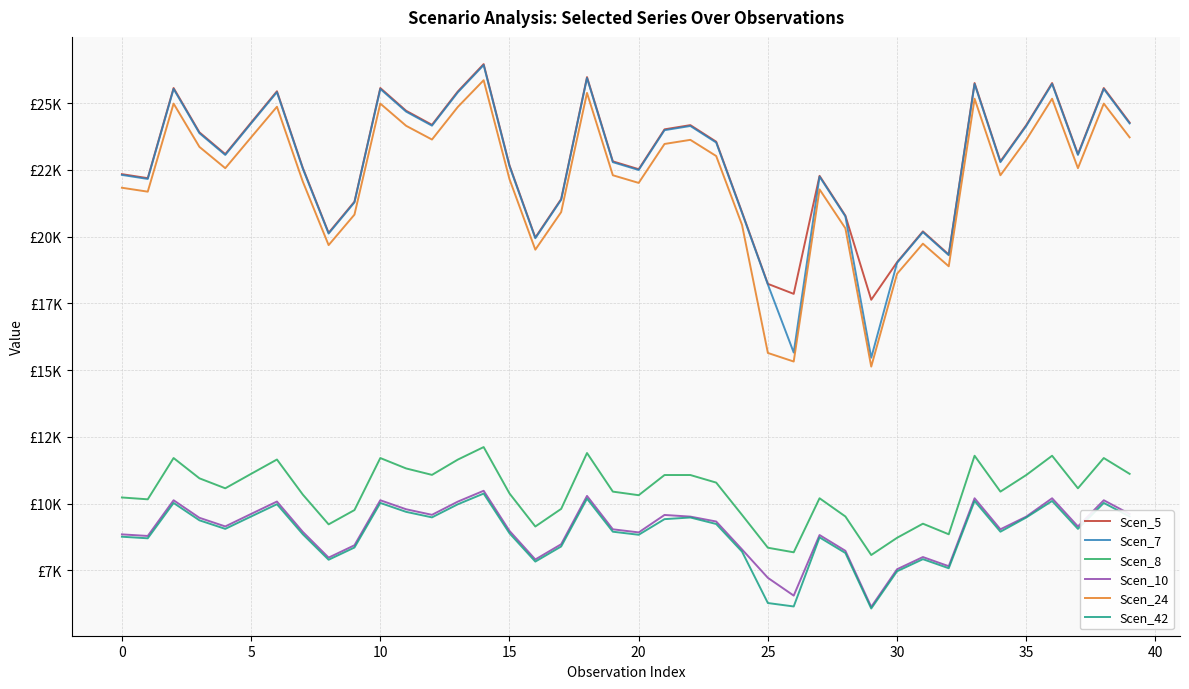

What are all the series names shown in the legend?

Scen_5, Scen_7, Scen_8, Scen_10, Scen_24, Scen_42